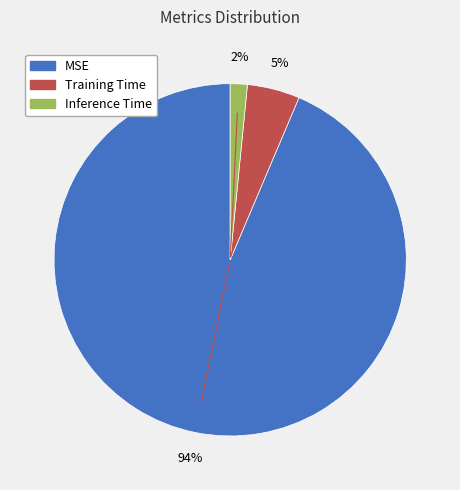

What percentage is the Inference Time slice, to the nearest percent?

2%